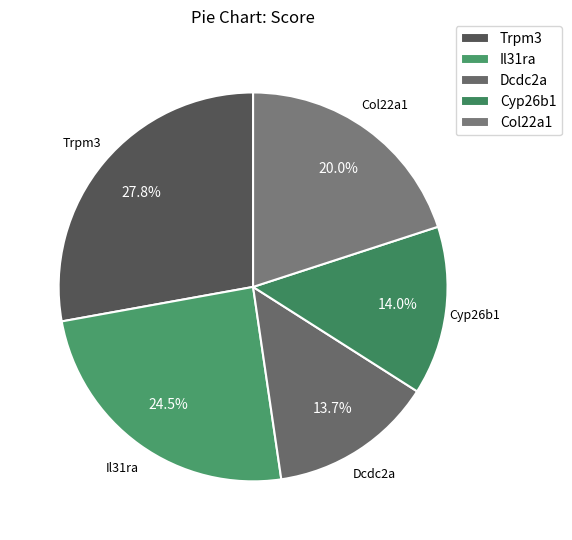

How many segments does this pie chart have?

5